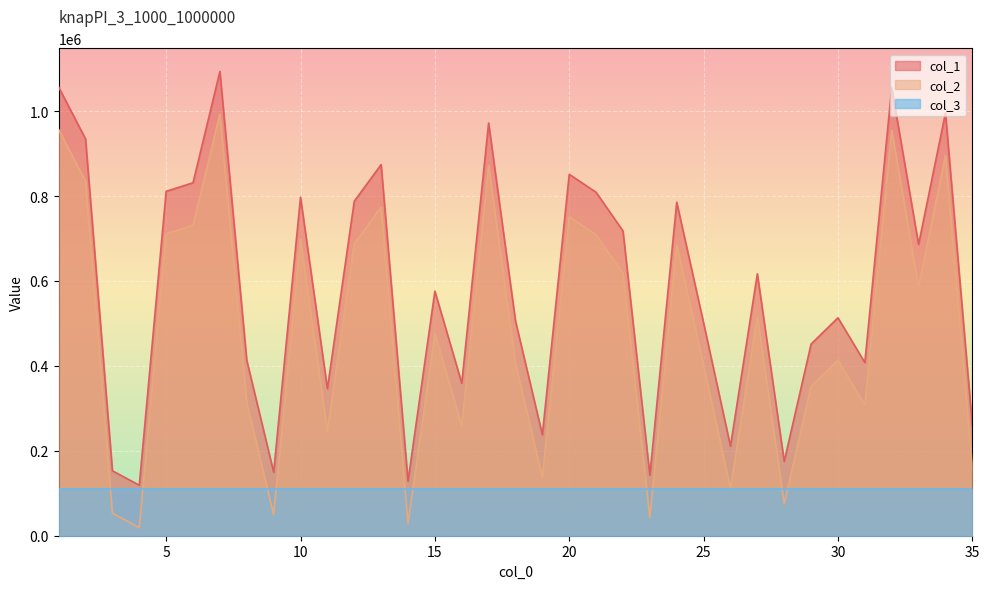

How many distinct data groups are displayed?

3